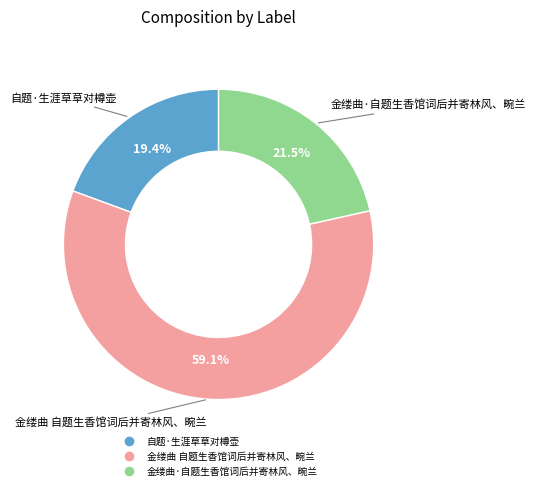

How many slices are in this pie chart?

3